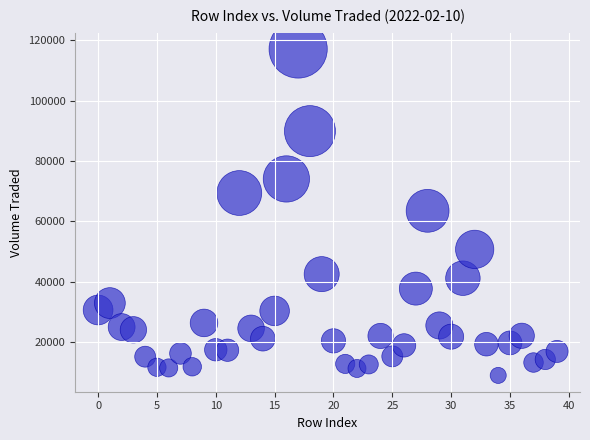

What is the range of Y values (max minus min)?

108231.2